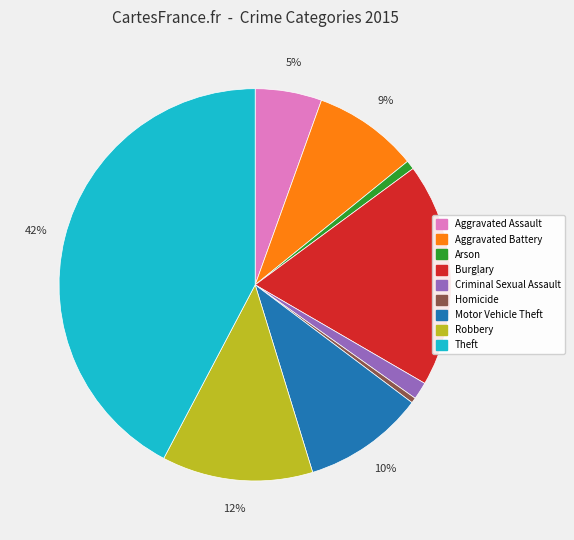

To the nearest percent, what is the combined percentage of Robbery and Motor Vehicle Theft?

22%